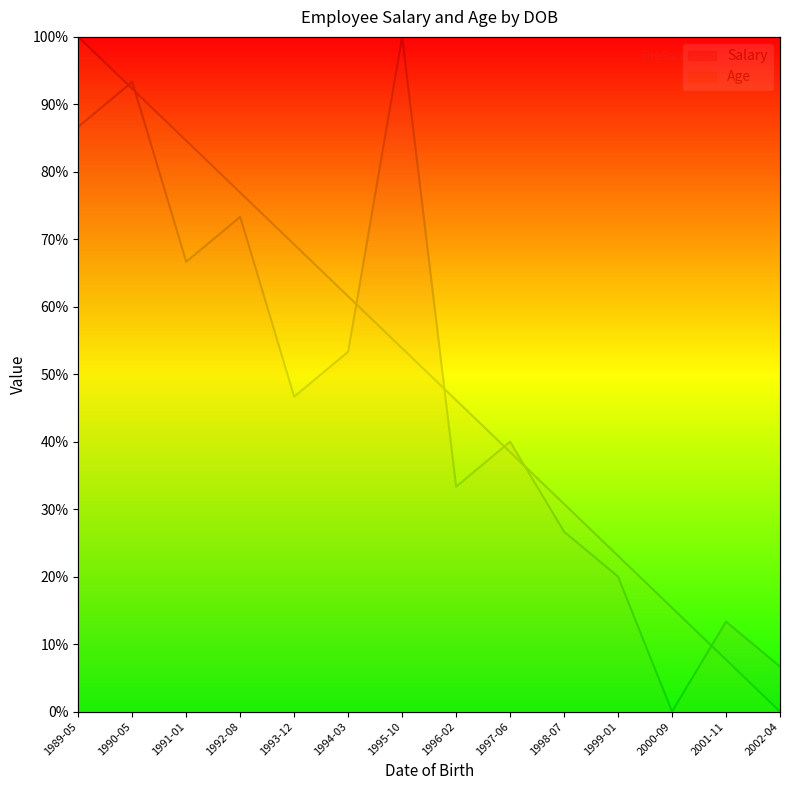

Rank the series by their maximum value, from highest to lowest.

Salary, Age